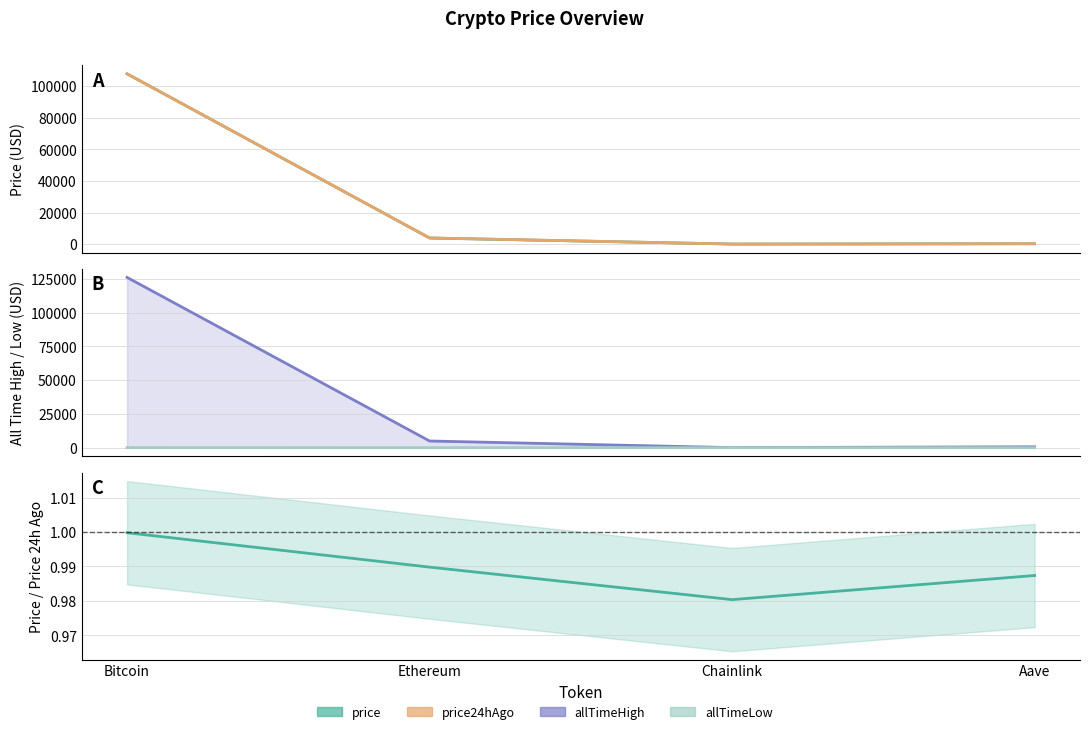

Reading left to right, list all the values displayed in this chart.

price: 107853.0	3845.6	17.5	217.4
price24hAgo: 107875.0	3885.2	17.8	220.2
allTimeHigh: 126080.0	4946.1	52.7	661.7
allTimeLow: 67.8	0.4	0.1	26.0